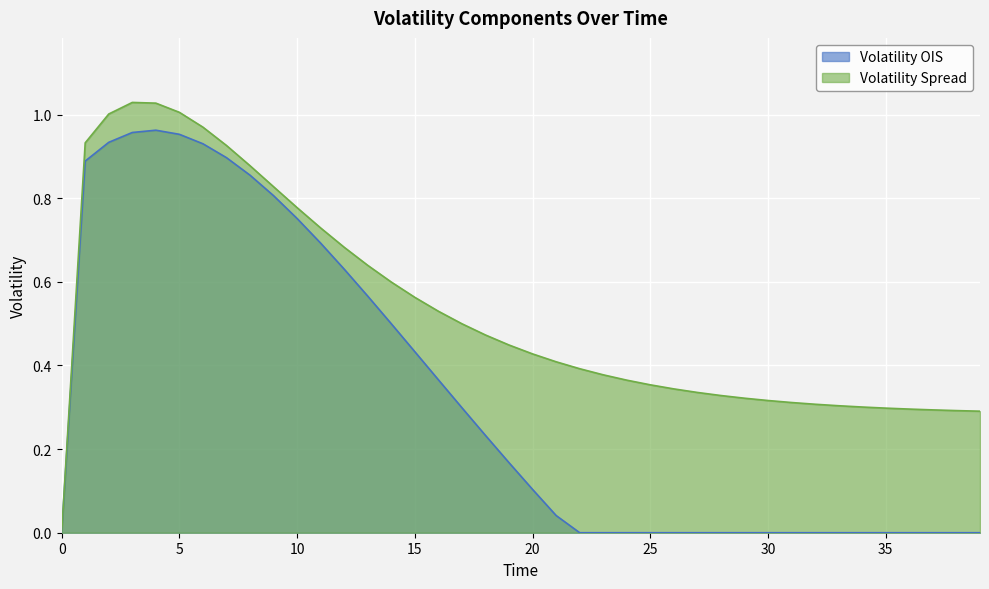

List the series in order of their peak value, highest first.

Volatility Spread, Volatility OIS